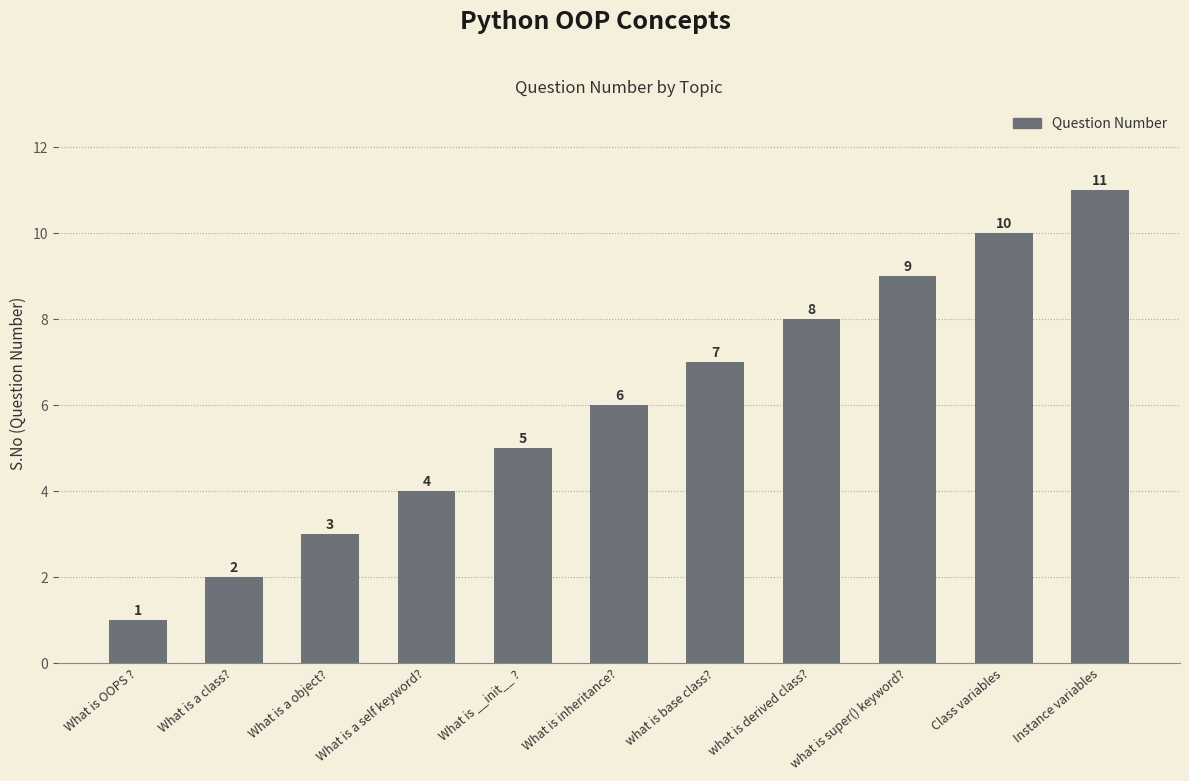

What is the label of the 8th bar from the left?

what is derived class?